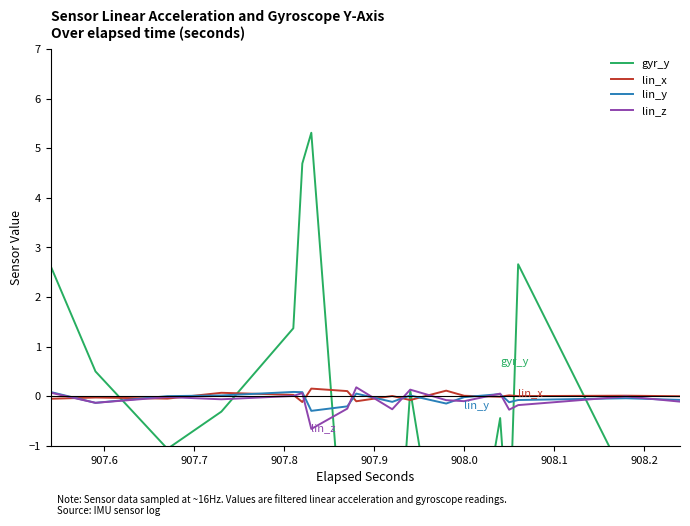

What is the minimum value for lin_x?

-0.1